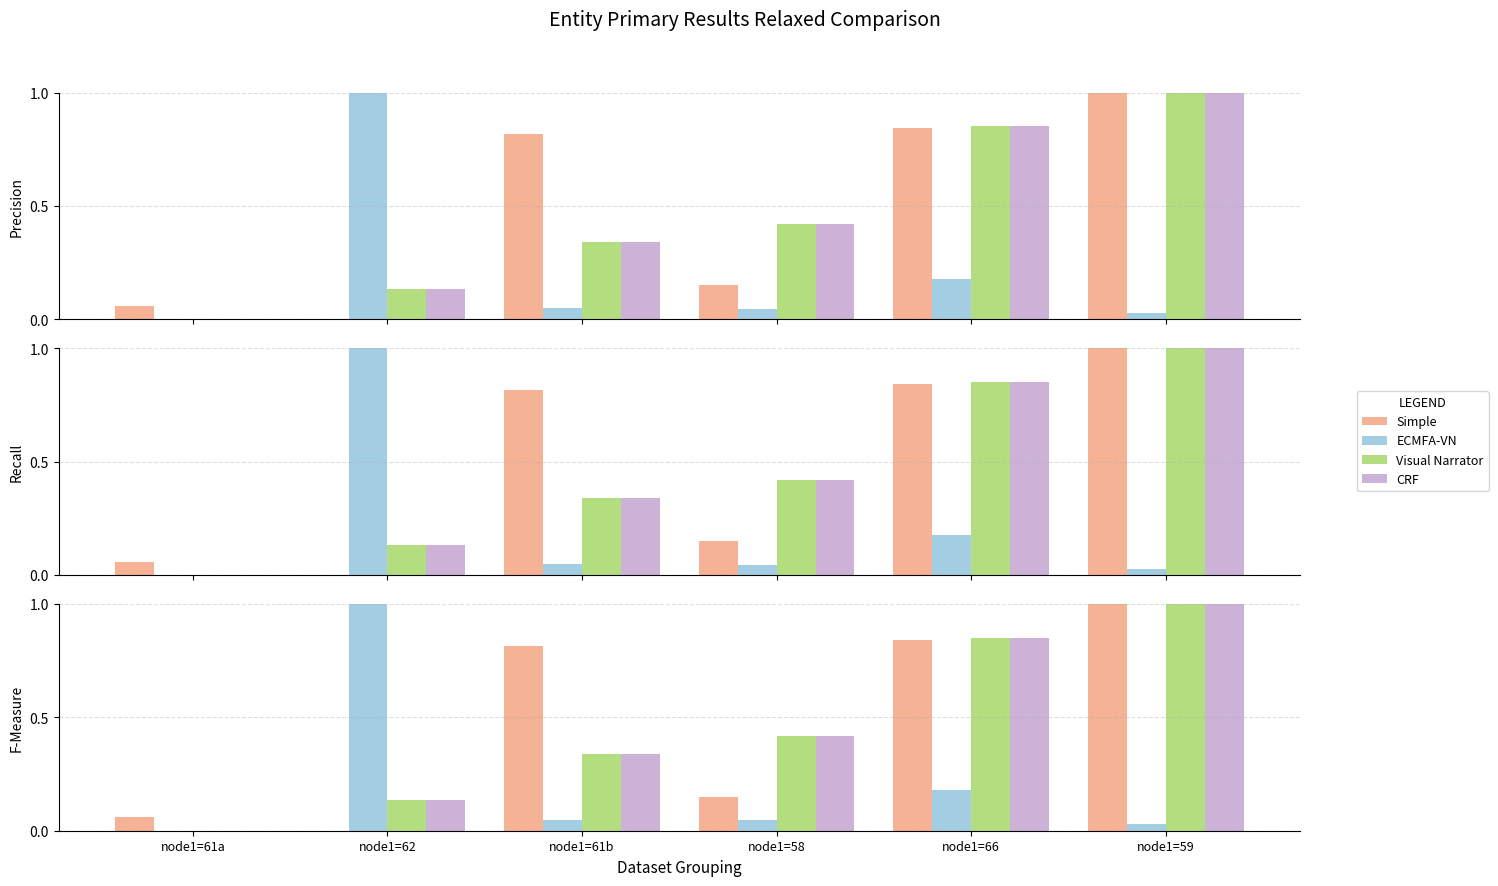

What are all the series names shown in the legend?

Simple, ECMFA-VN, Visual Narrator, CRF